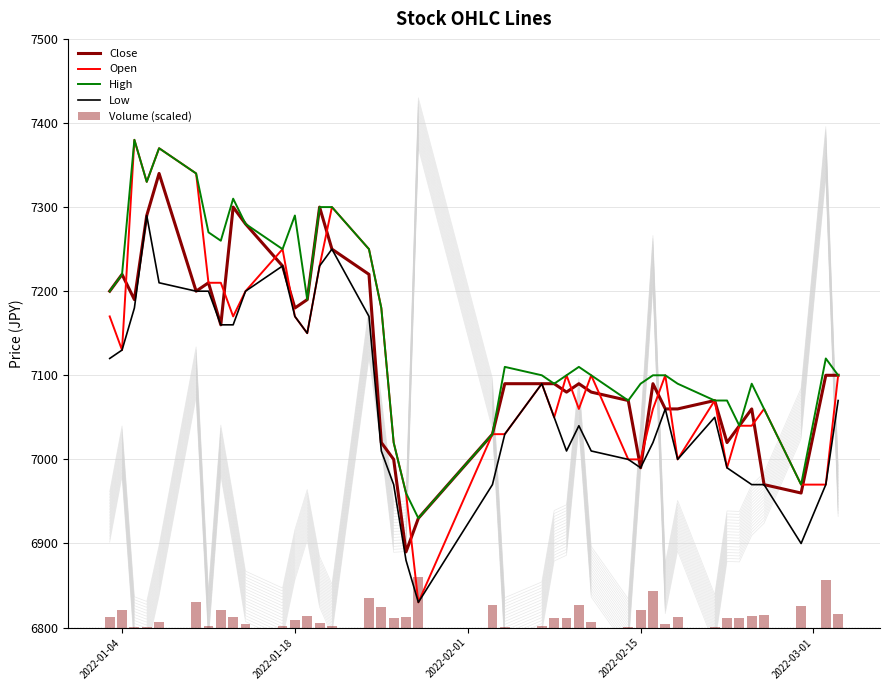

Which series has the widest spread of values?

Open